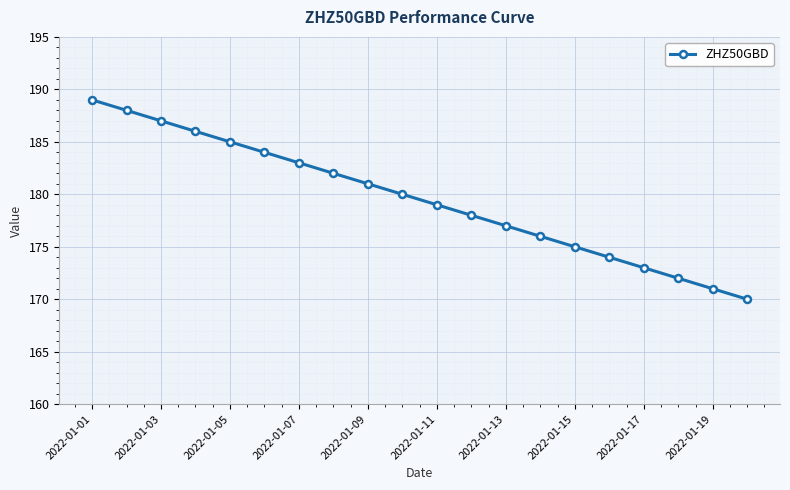

True or false: there are more than 2 points higher than both neighbors.

False